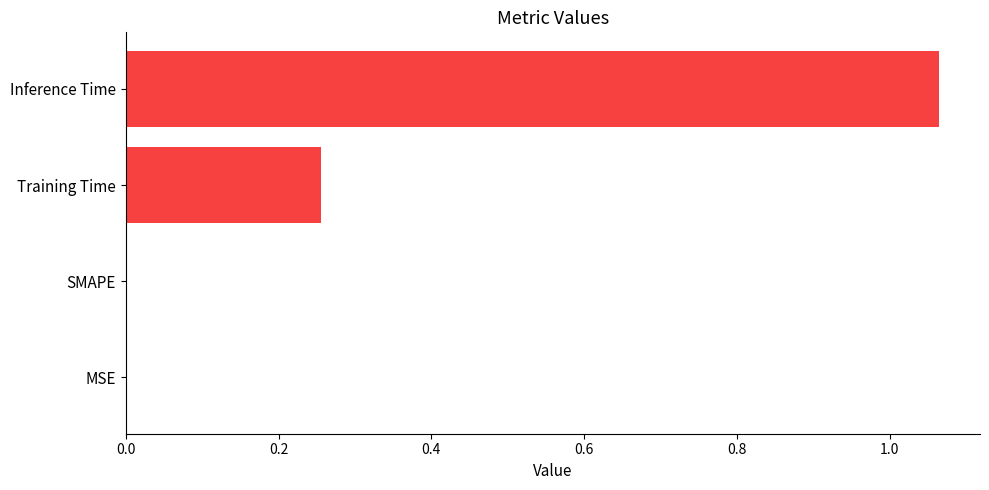

At which category does the chart reach its peak across all series?

Inference Time